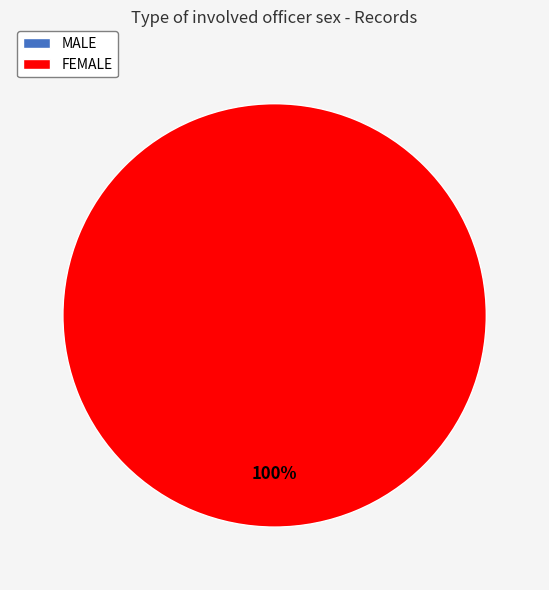

To the nearest percent, what portion does FEMALE represent?

100%